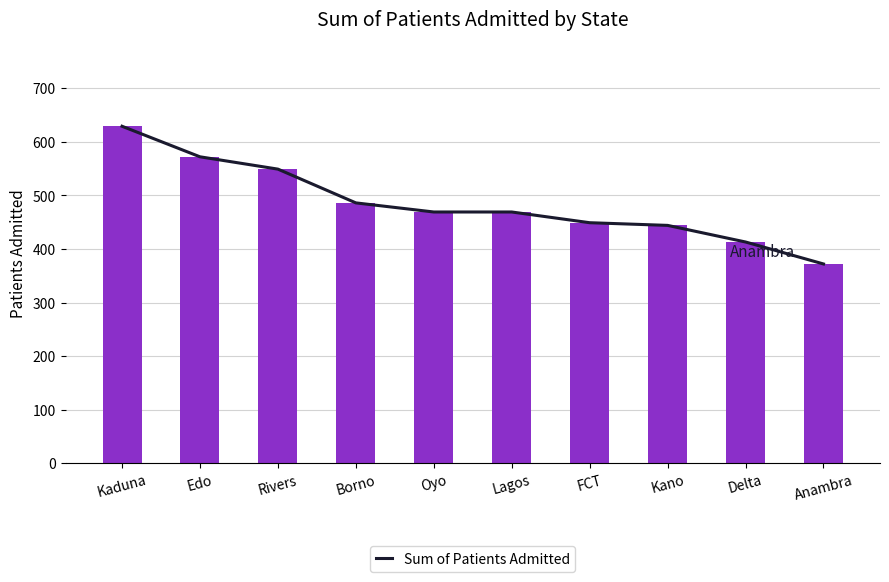

Read the value at Borno, to the nearest 10.

490